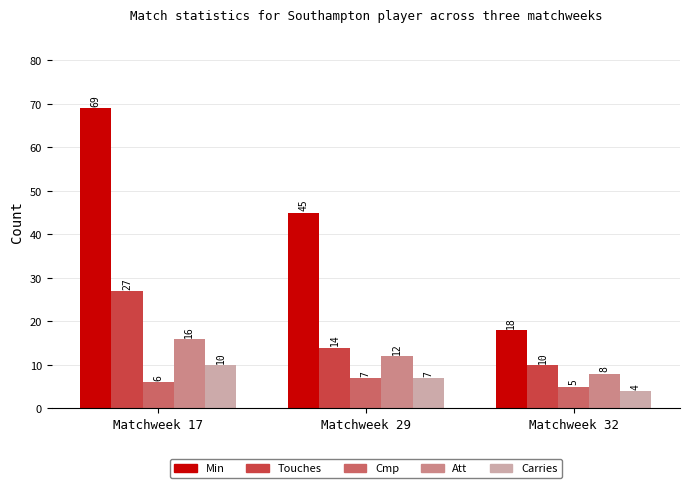

At which label is Carries closest to 7?

Matchweek 29